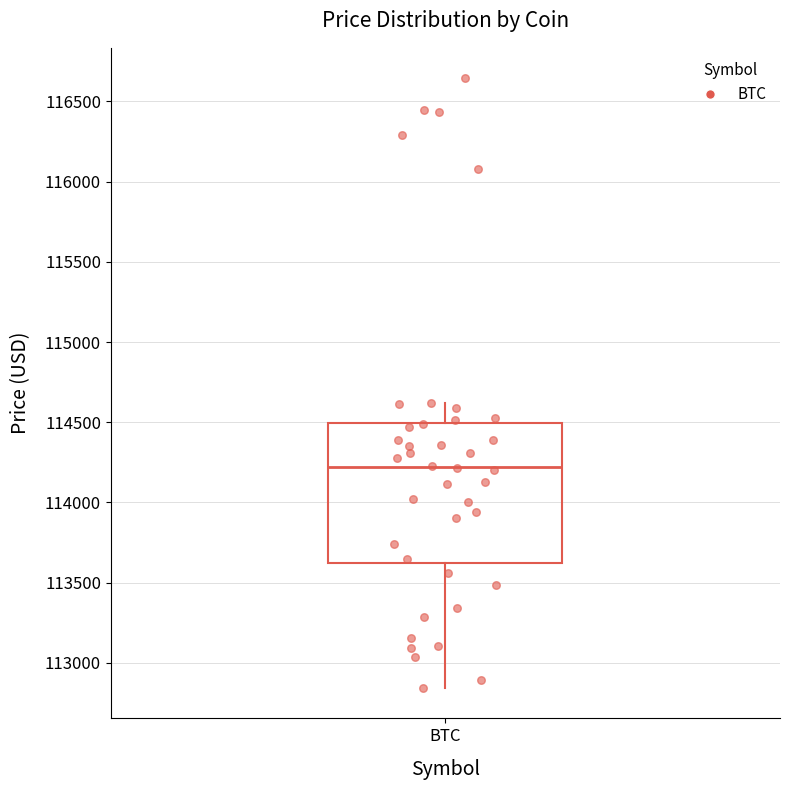

Transcribe this box plot: give where the median line is, the range the box spans, and where the two whiskers end, as read against the y-axis. The values are not printed on the chart, so give them approximately, as read against the axis.

median 114200, box 113600 to 114500, whiskers 112850 to 114600